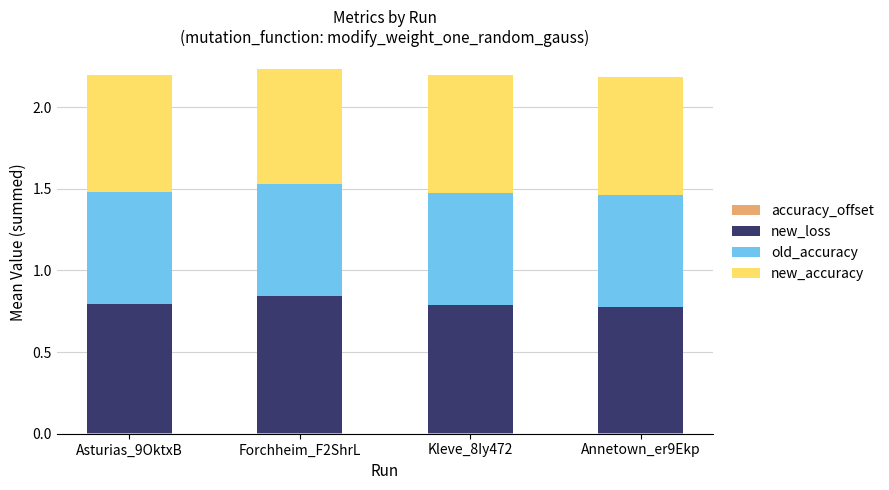

Does the chart contain stacked bars?

Yes